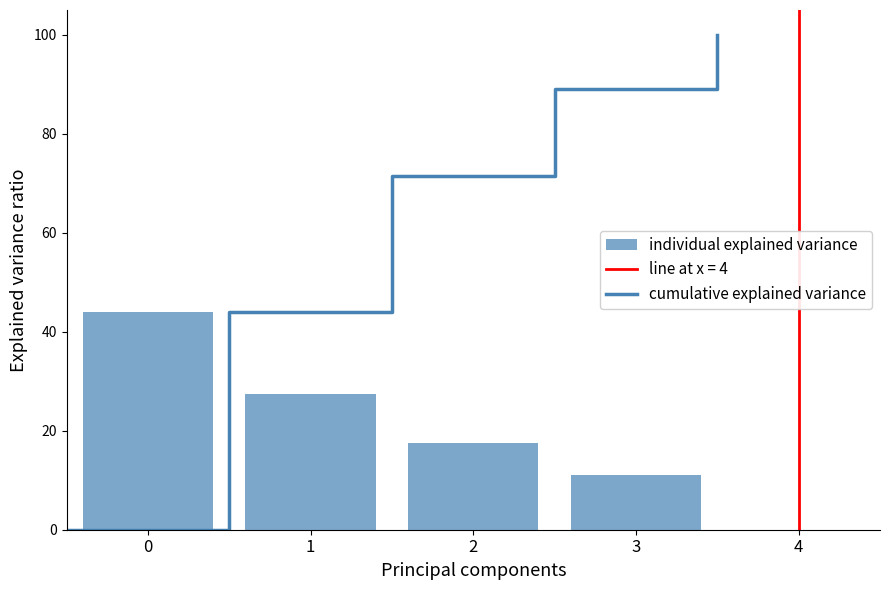

True or false: individual explained variance has a value of 16.3 at 3.

False